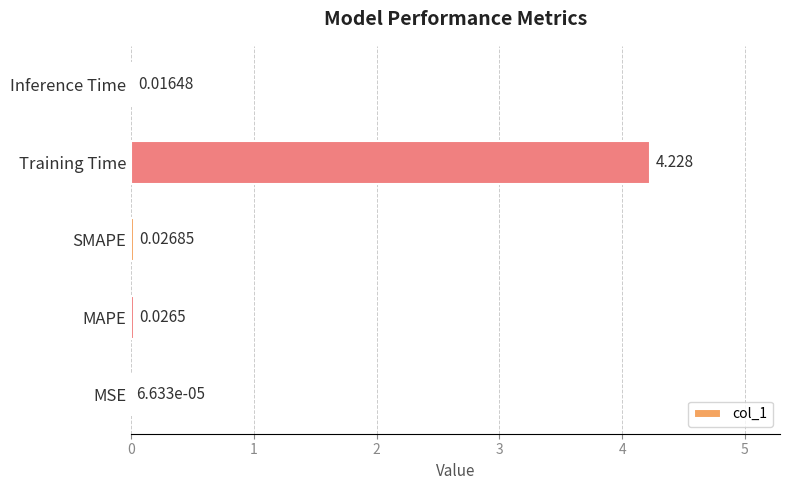

Which has a higher value, SMAPE or Training Time?

Training Time